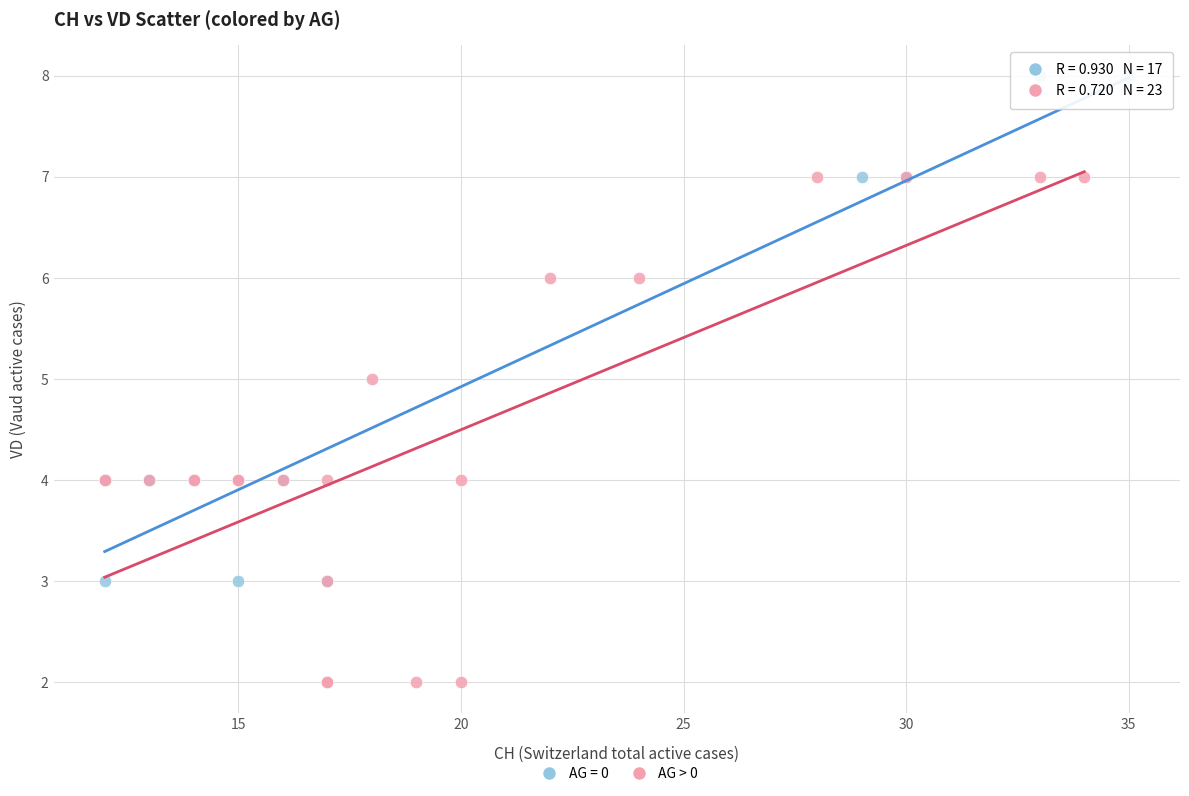

Which series contains the highest Y value?

AG = 0